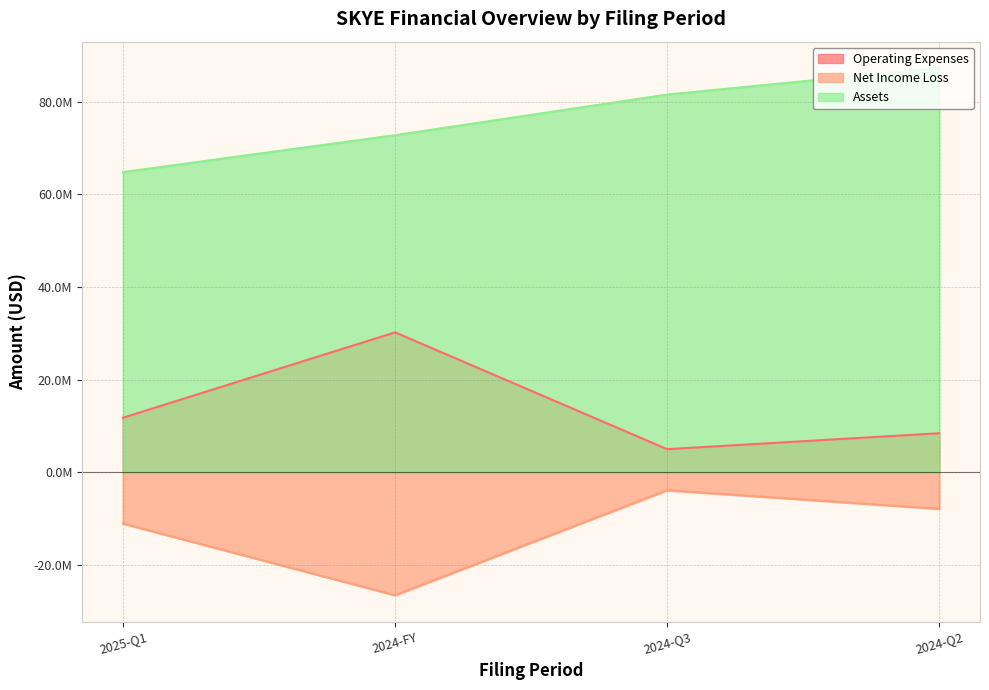

How many lines are shown in the chart?

3